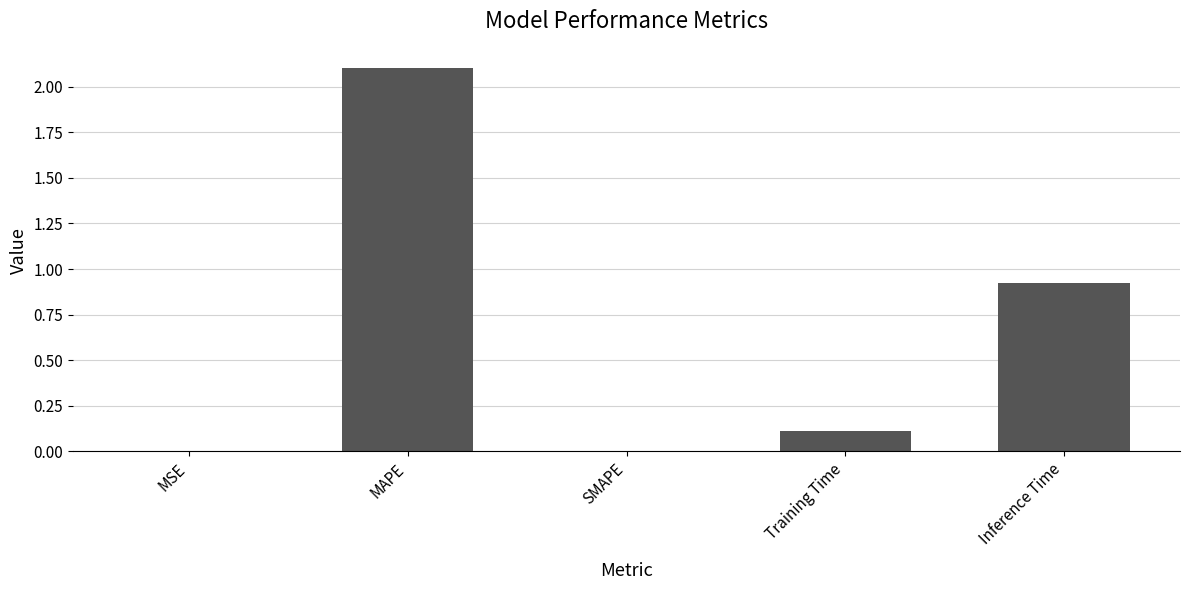

The chart shows a value of 2.1 at MAPE. True or false?

True